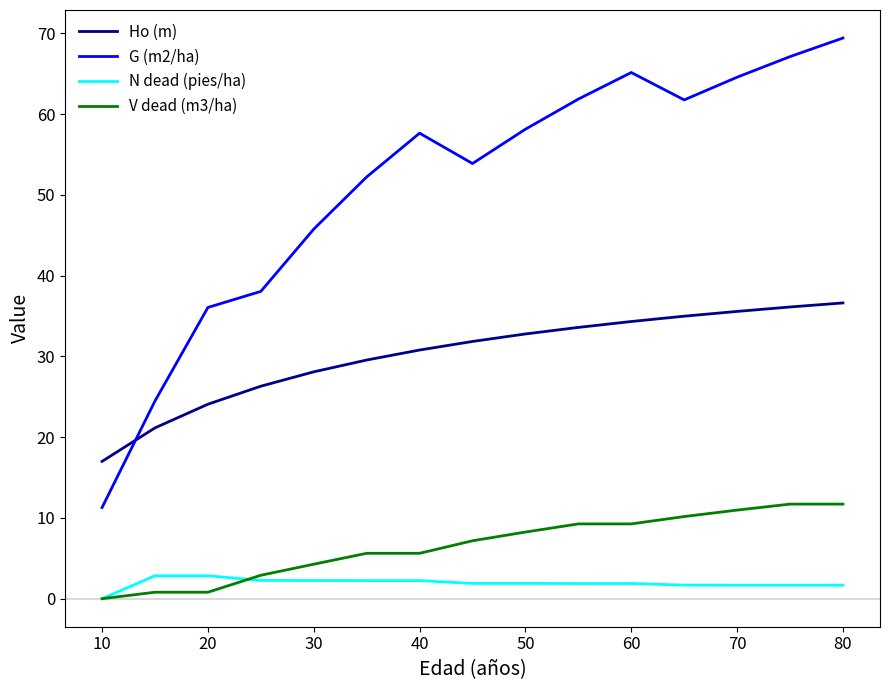

Does the chart display data point markers on the line(s)?

No